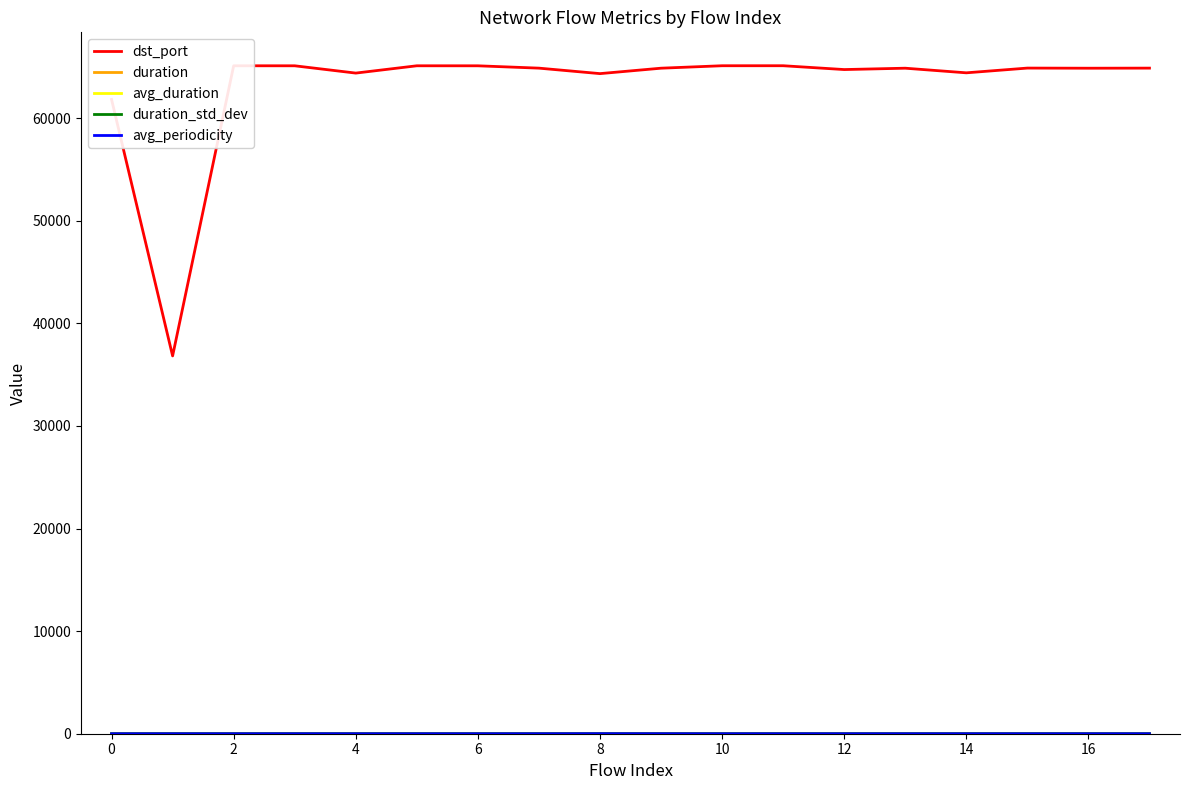

Which series has the largest total across all categories?

dst_port